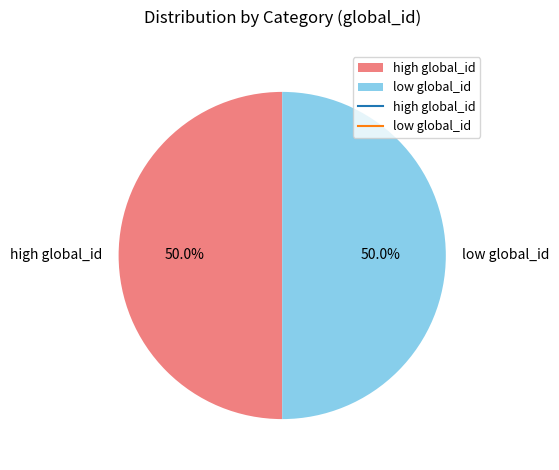

How many segments does this pie chart have?

2